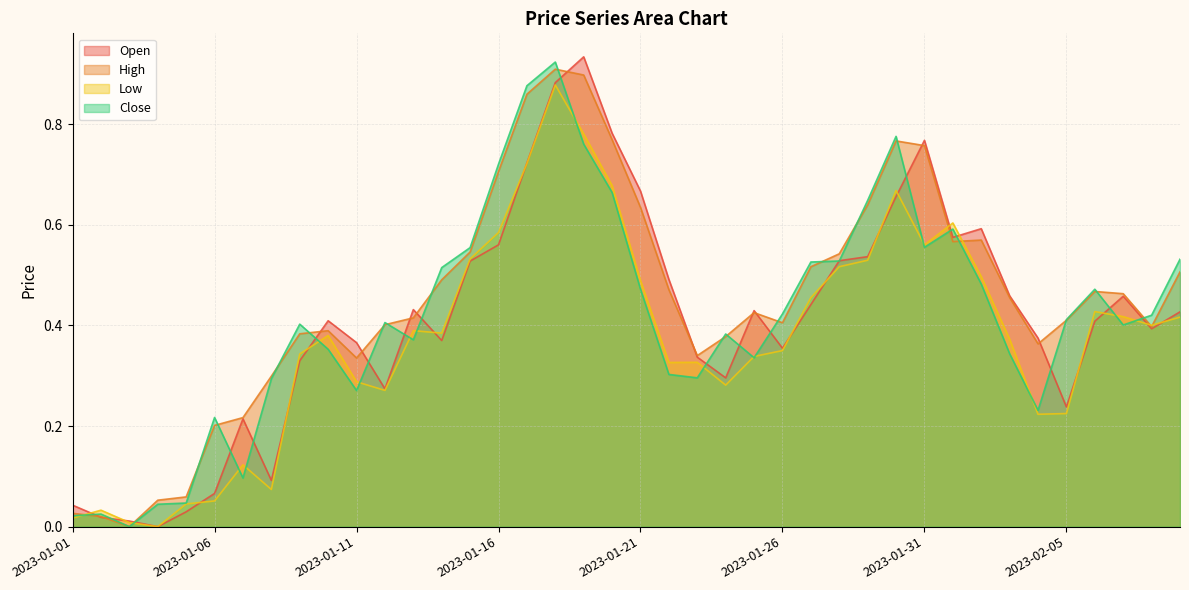

Is the value of Open at 2023-01-13 greater than the value of Low at 2023-01-27?

No